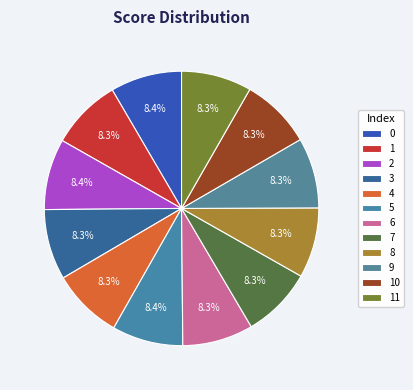

Rank the categories by value from highest to lowest.

0, 2, 5, 1, 10, 4, 6, 3, 7, 9, 11, 8